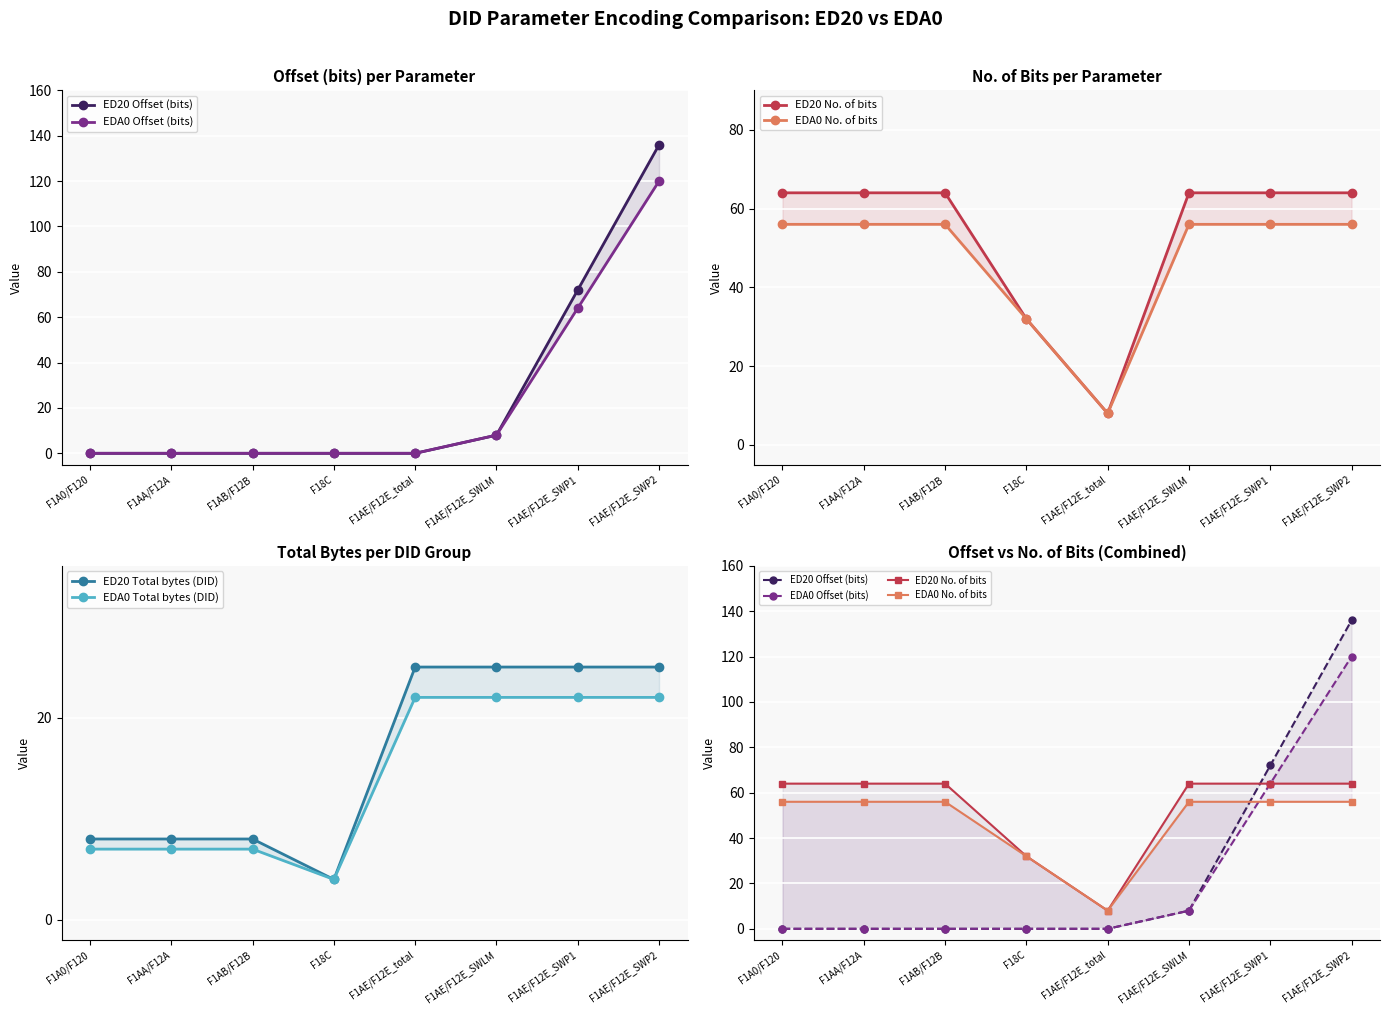

What is the value of the EDA0 Offset (bits) point at the 6th from the left?

8